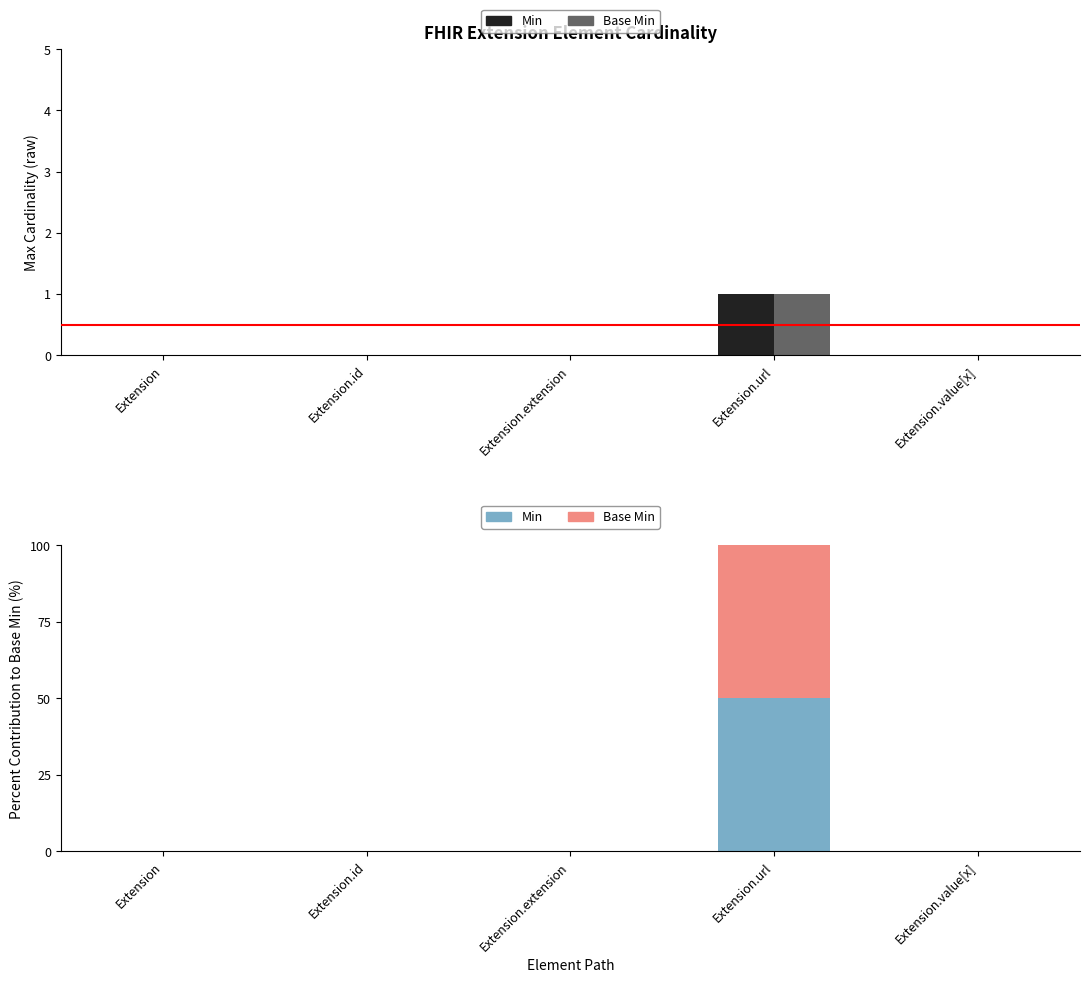

What is the label of the 3rd bar from the right?

Extension.extension